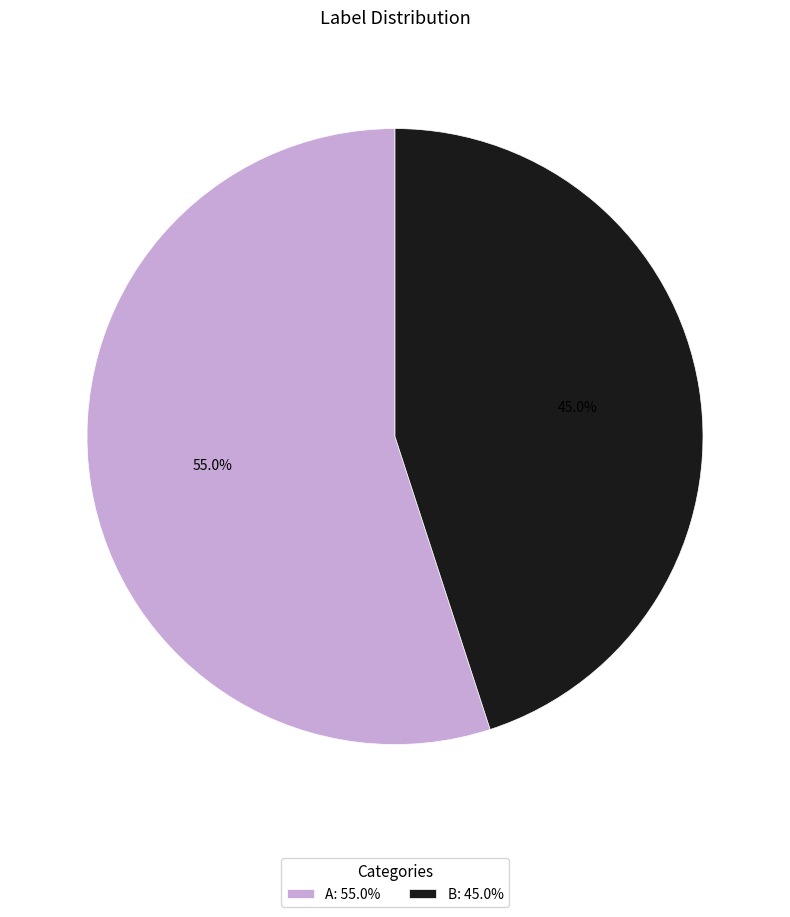

To the nearest percent, what is the combined percentage of A and B?

100%